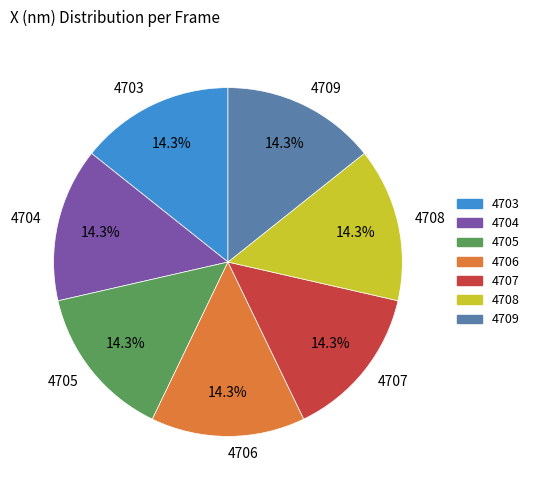

What is the total percentage of 4705 and 4709?

28.6%